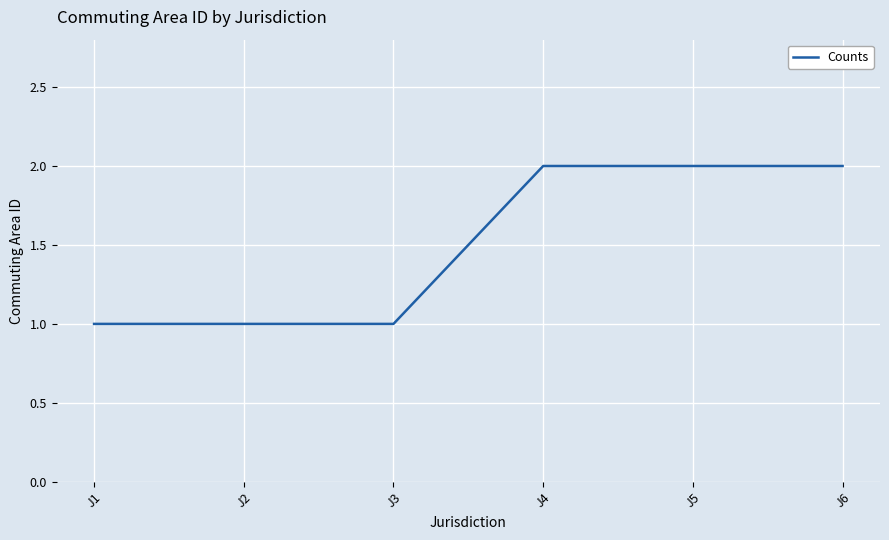

What is the smallest value displayed?

1